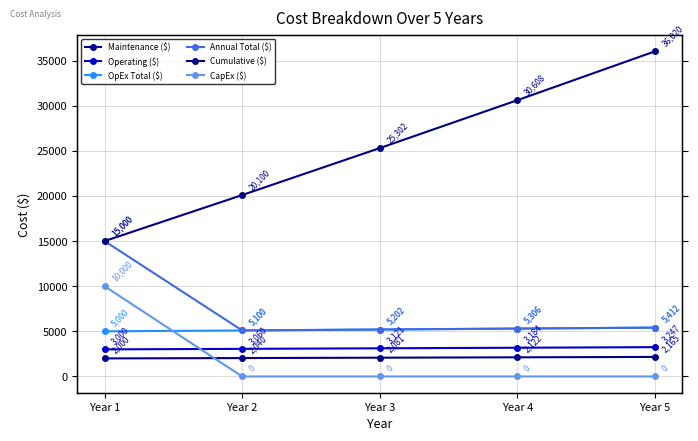

True or false: CapEx ($) has a value of 0.0 at Year 4.

True